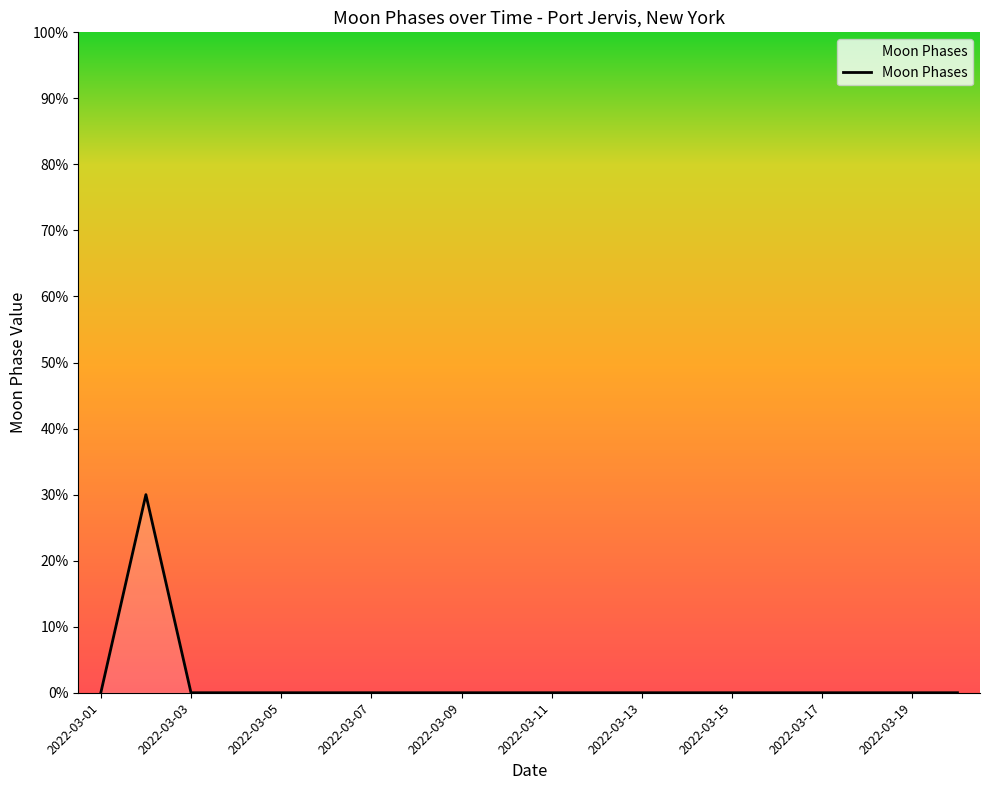

What is the difference between the maximum and minimum values?

30